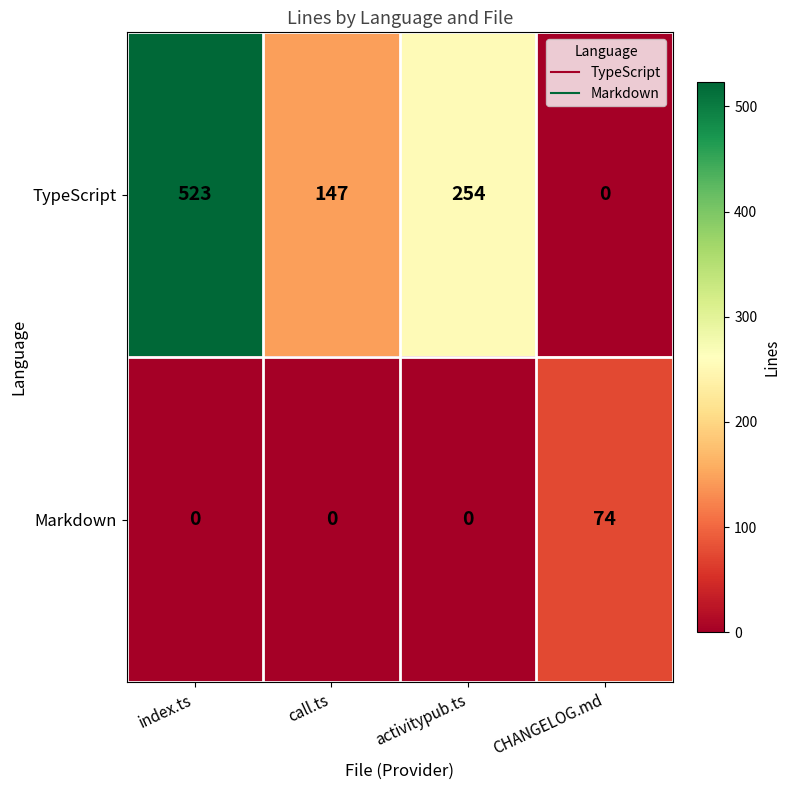

Count the number of categories in the chart.

4